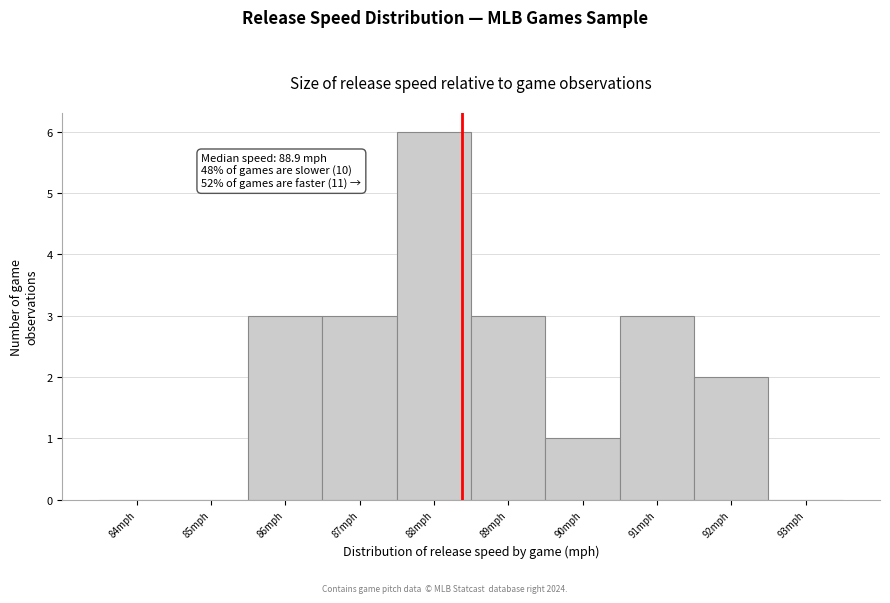

Reading left to right, transcribe all the data shown in this chart.

84mph=0	85mph=0	86mph=3	87mph=3	88mph=6	89mph=3	90mph=1	91mph=3	92mph=2	93mph=0